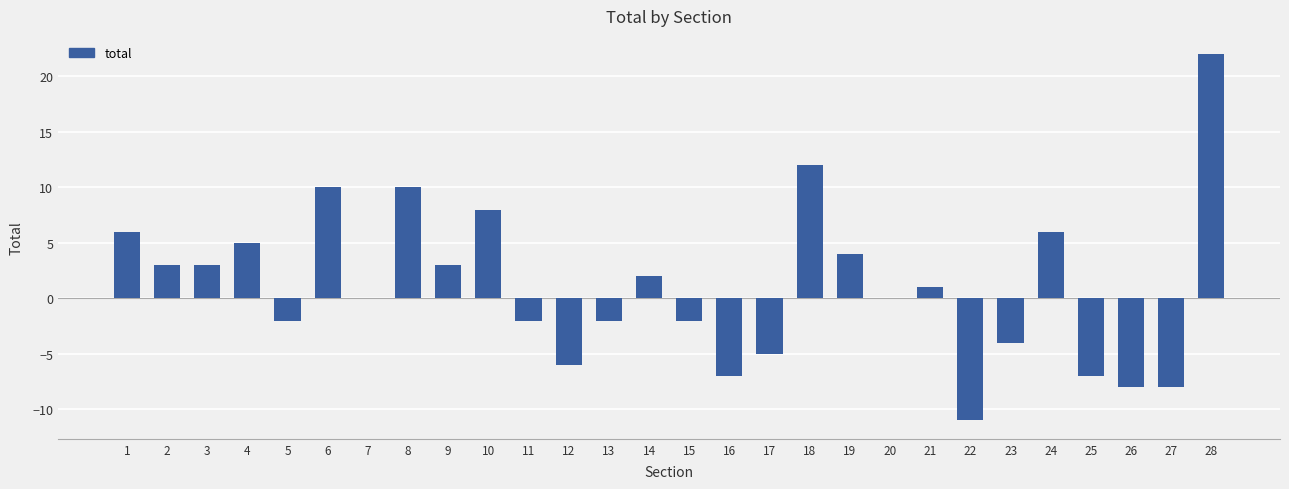

What is the average value?

1